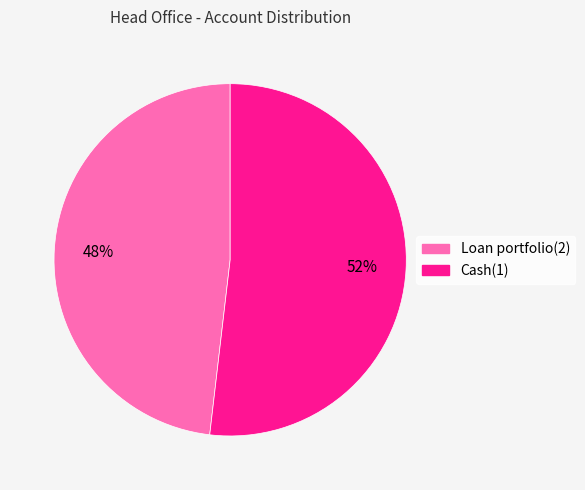

Is there a majority slice in this chart?

Yes